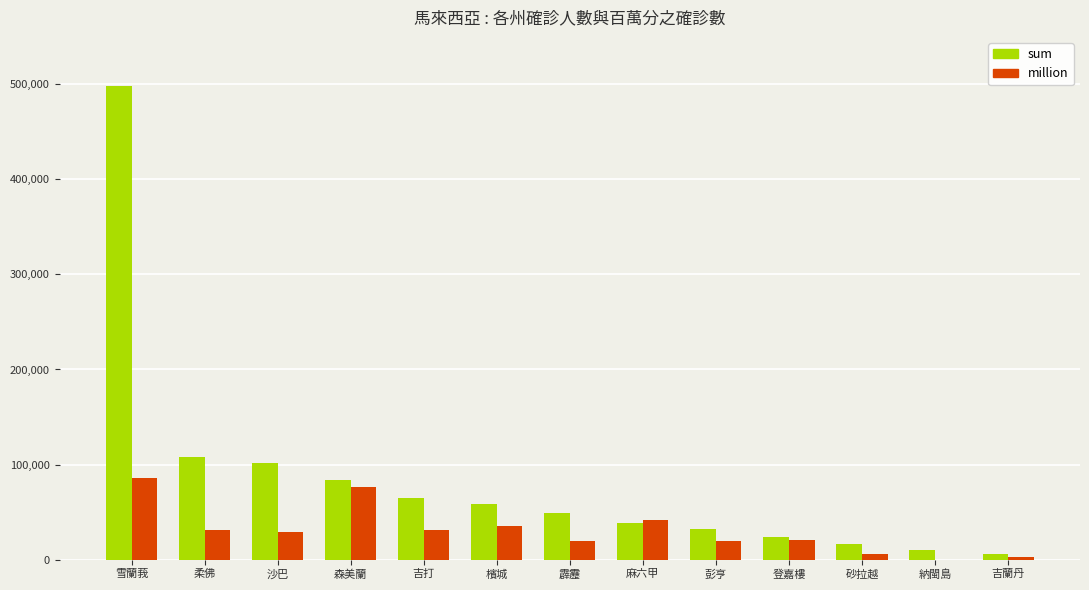

Is it true that million equals -47555 at 納閩島?

False